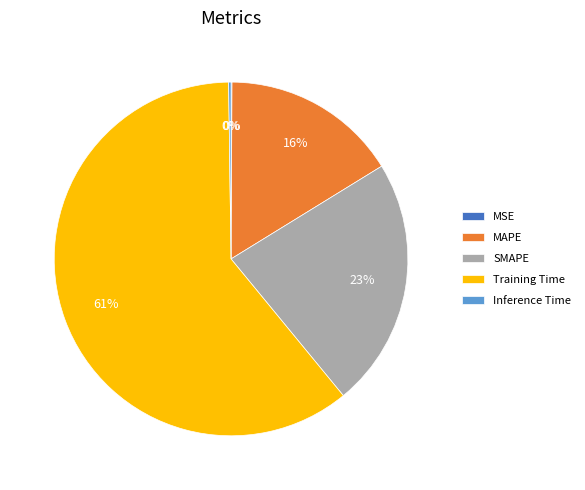

To the nearest percent, what is the combined percentage of SMAPE and Training Time?

84%